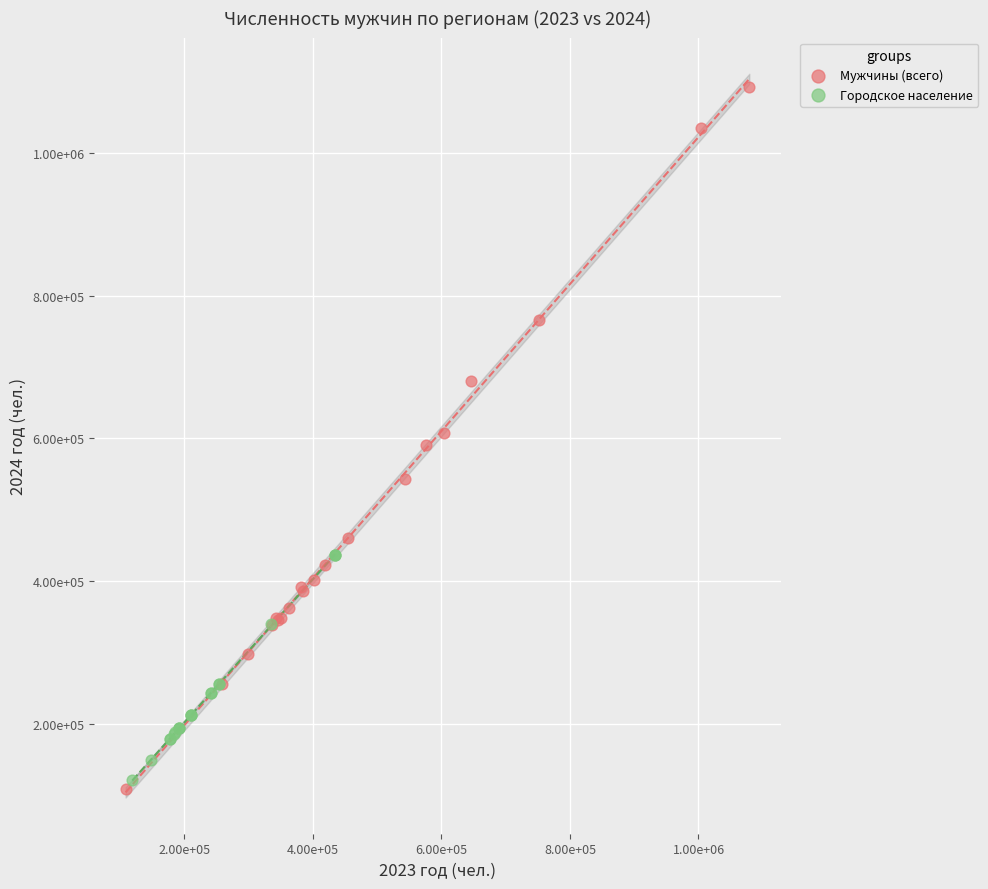

Which series reaches the maximum Y coordinate?

Мужчины (всего)